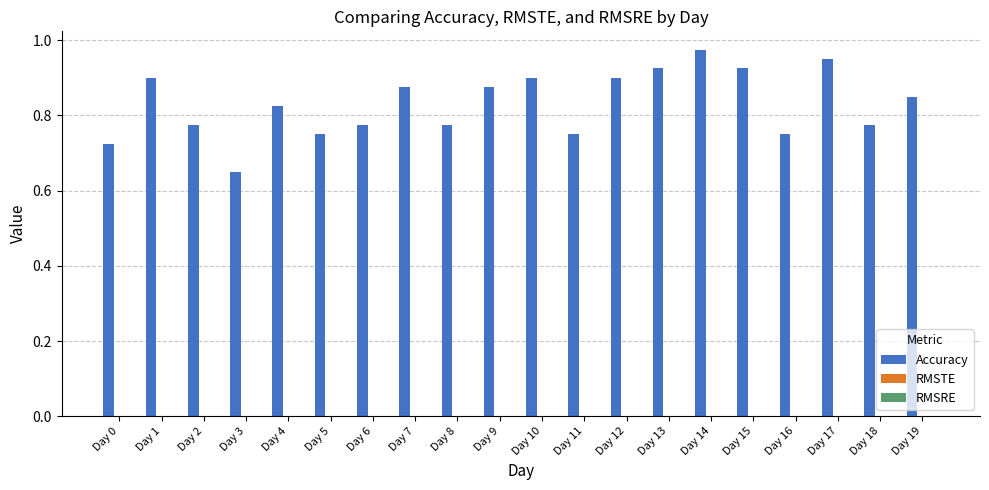

The value at Day 9 is 0.3. True or false?

False